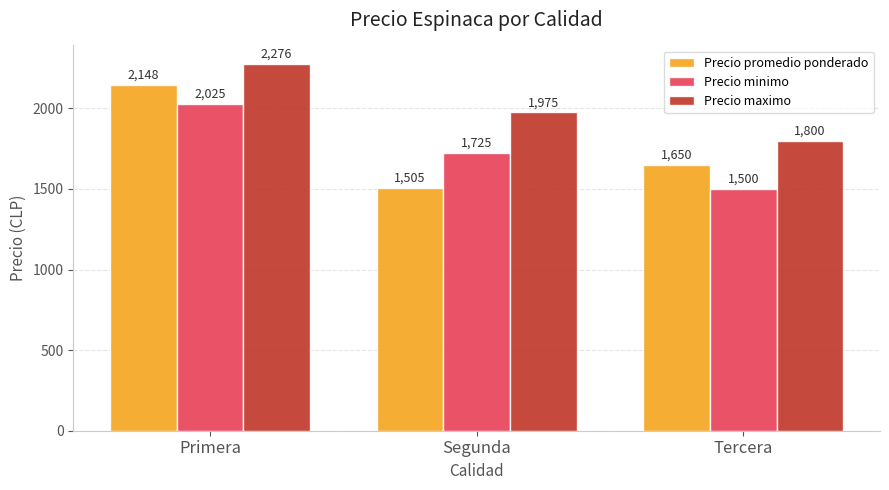

What position from the right is Tercera?

1